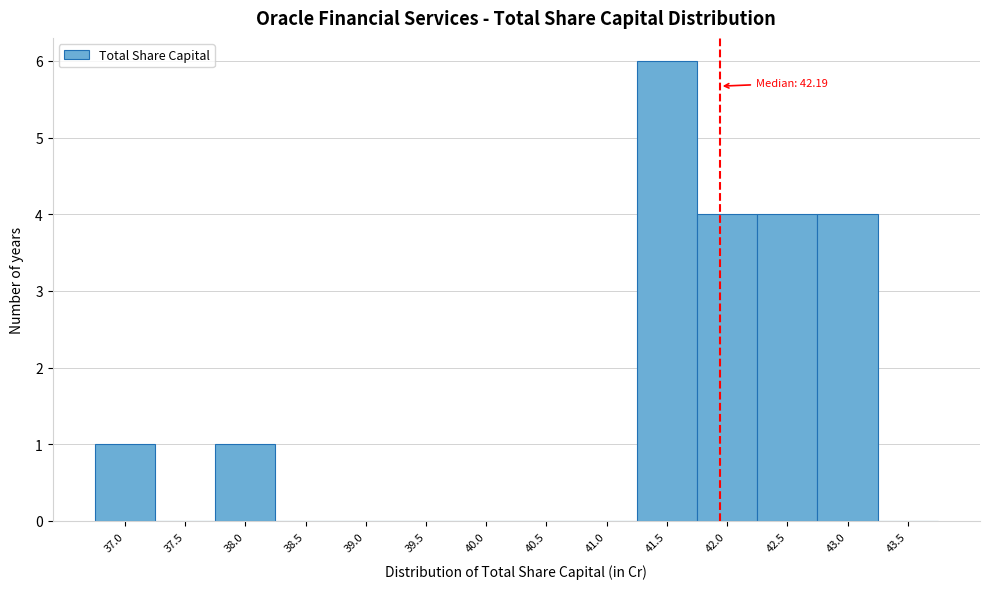

Reading right to left, extract all data points from this chart.

43.5=0	43.0=4	42.5=4	42.0=4	41.5=6	41.0=0	40.5=0	40.0=0	39.5=0	39.0=0	38.5=0	38.0=1	37.5=0	37.0=1